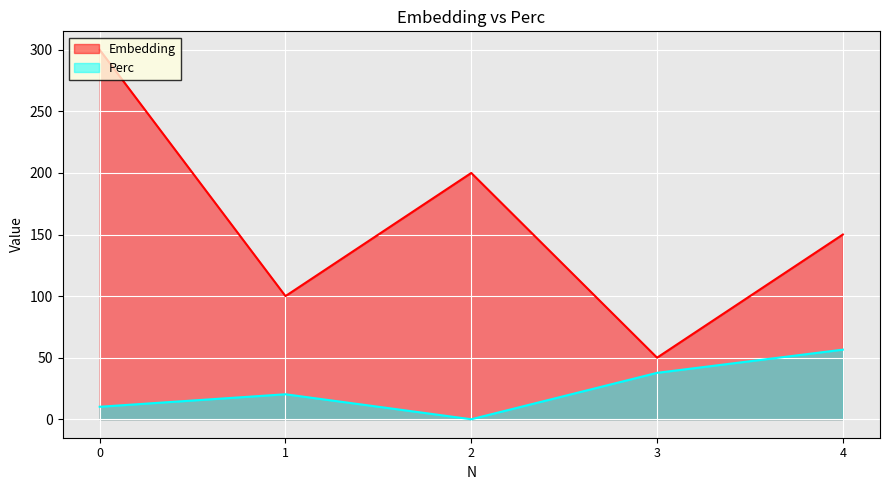

True or false: Perc has a value of 30.9 at 1.

False